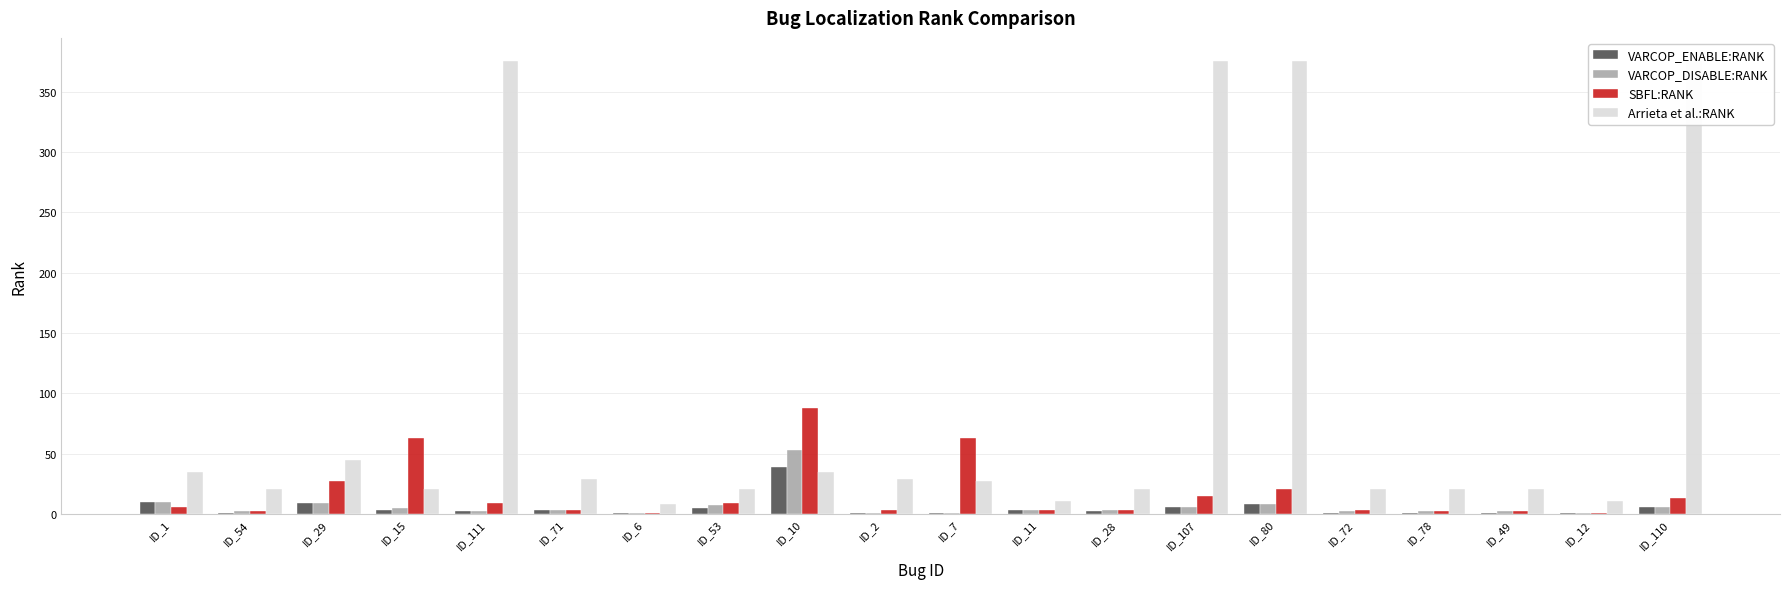

Which has a higher value, ID_1 or ID_53?

ID_1